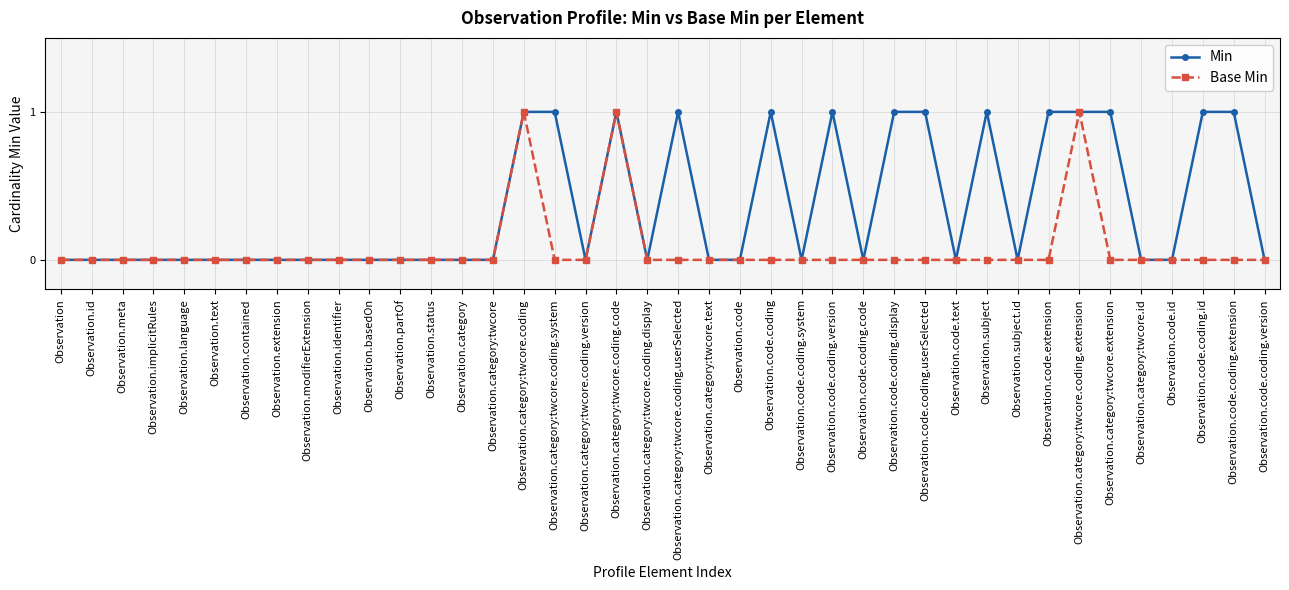

Reading right to left, extract all data points from this chart.

Min: 0	1	1	0	0	1	1	1	0	1	0	1	1	0	1	0	1	0	0	1	0	1	0	1	1	0	0	0	0	0	0	0	0	0	0	0	0	0	0	0
Base Min: 0	0	0	0	0	0	1	0	0	0	0	0	0	0	0	0	0	0	0	0	0	1	0	0	1	0	0	0	0	0	0	0	0	0	0	0	0	0	0	0